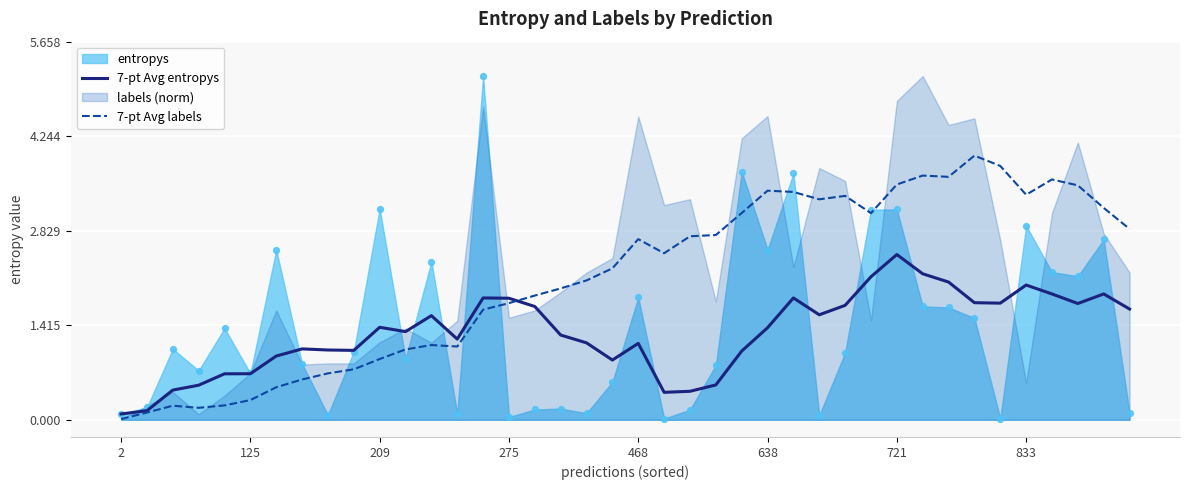

At how many categories does at least one series exceed 0?

40